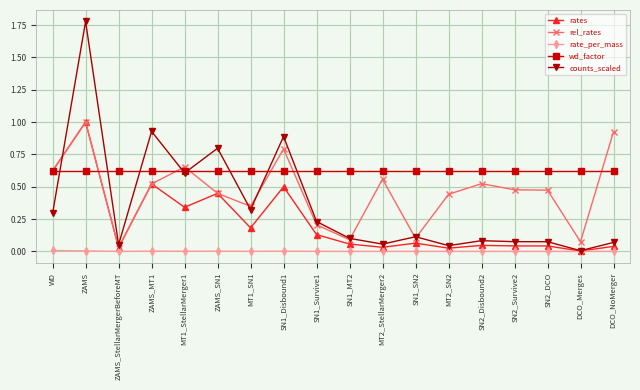

What is the highest value of the rates series?

1.0